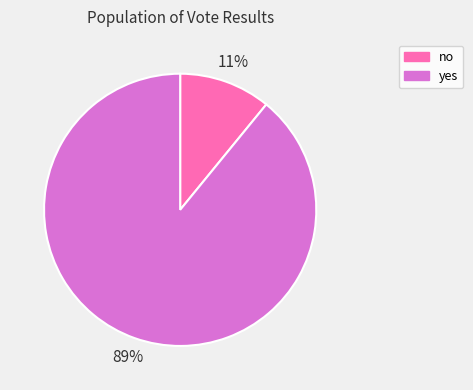

To the nearest percent, what is the difference between the largest and smallest slice percentages?

78%